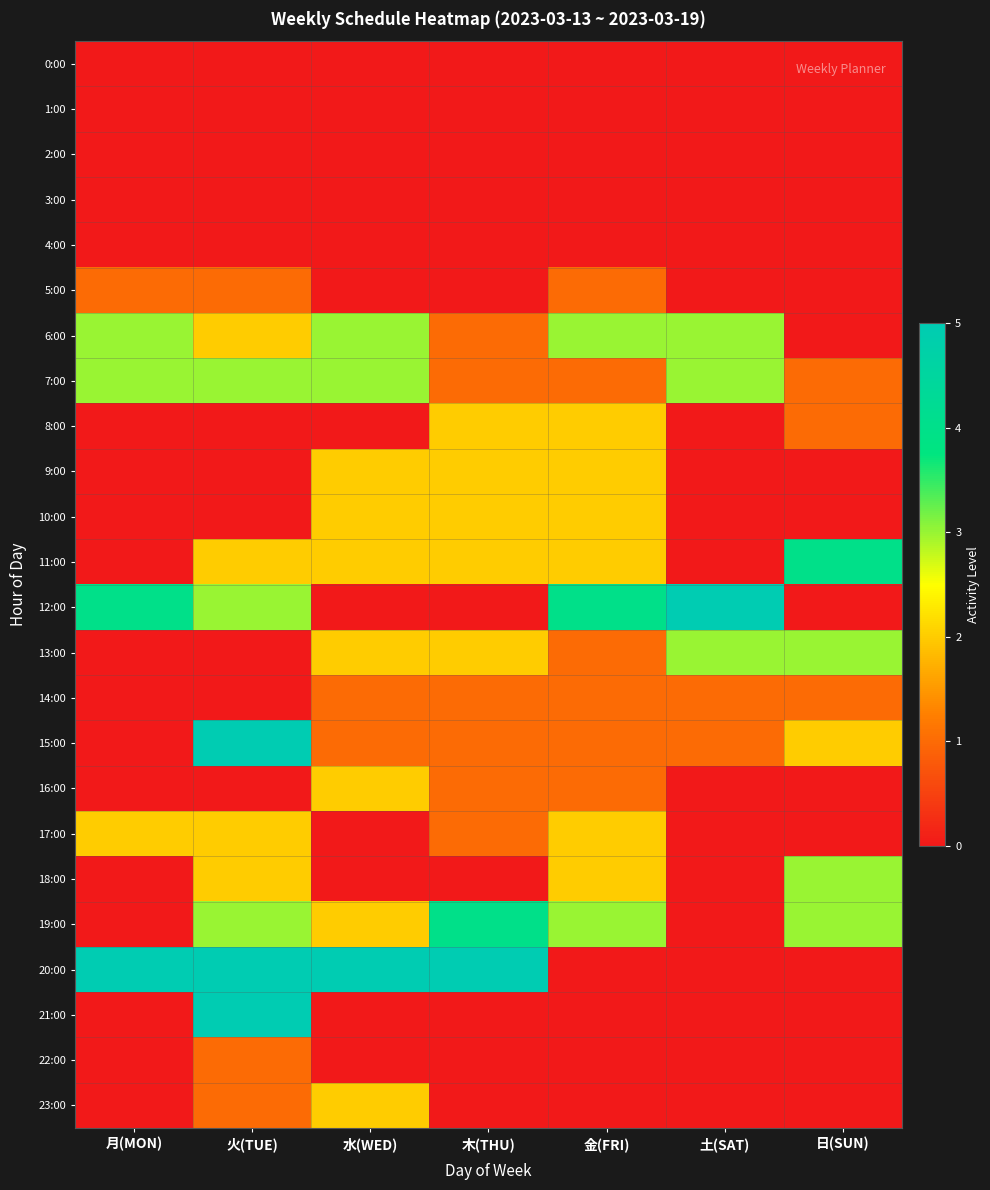

At which category is the sum across all series the highest?

火(TUE)